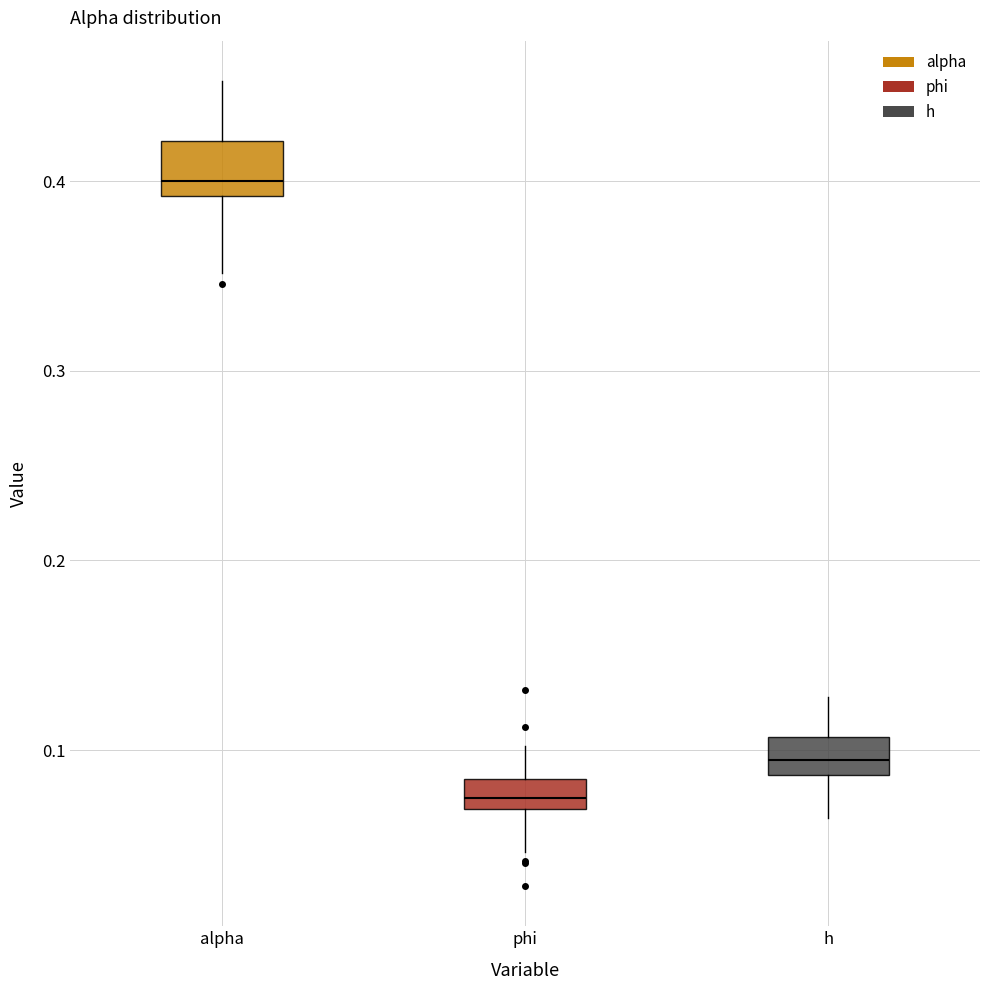

Reading left to right, read every box against the y-axis: the position of its median line, the range the box covers, and the ends of its whiskers. The values are not printed on the chart, so give them approximately, as read against the axis.

alpha: median 0.40, box 0.39 to 0.42, whiskers 0.35 to 0.45
phi: median 0.07 (inside the box), box 0.07 to 0.08, whiskers 0.05 to 0.10
h: median 0.09 (inside the box), box 0.09 to 0.11, whiskers 0.06 to 0.13